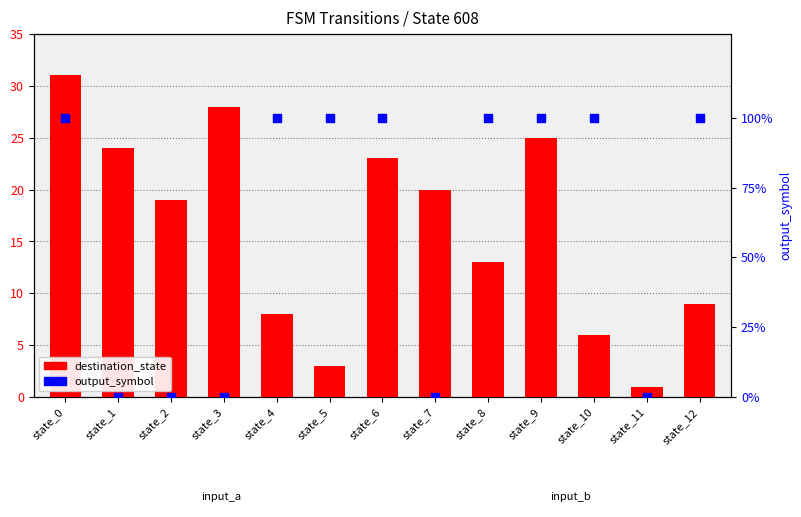

Is the value of destination_state at state_7 greater than the value of output_symbol at state_8?

Yes